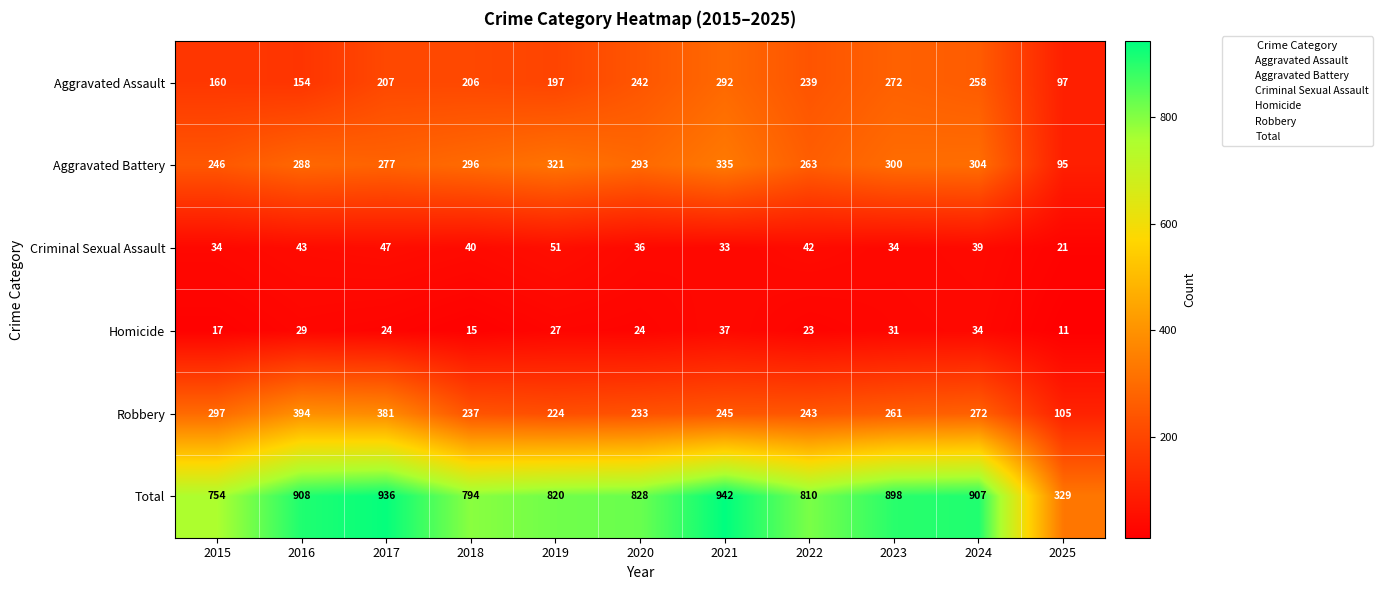

Which category has the highest value across all series?

2021